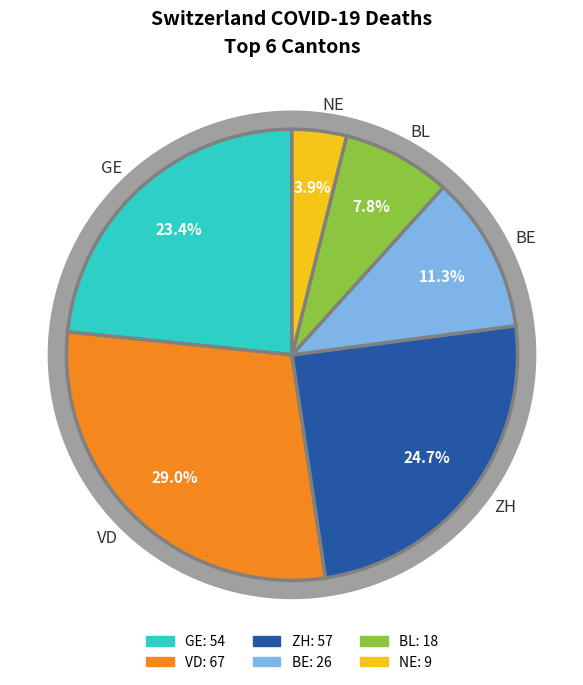

Is there a majority slice in this chart?

No